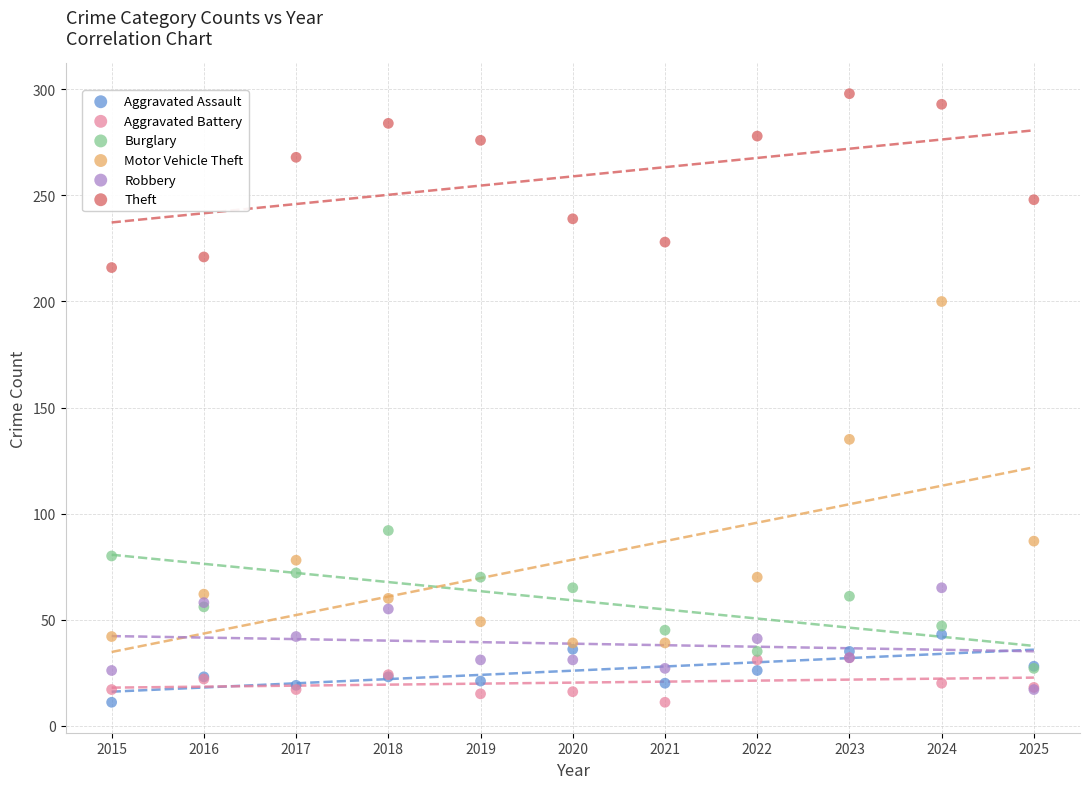

Across all series, what Y value is closest to 154?

135